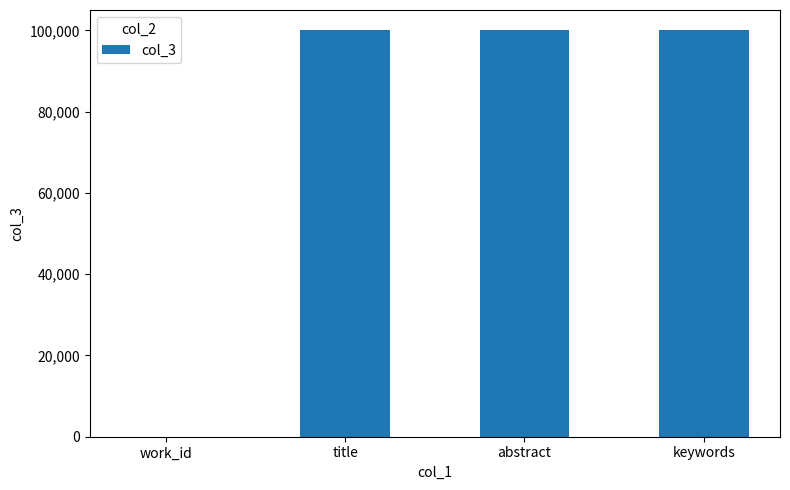

What is the ratio of the value at title to the value at abstract?

1.0